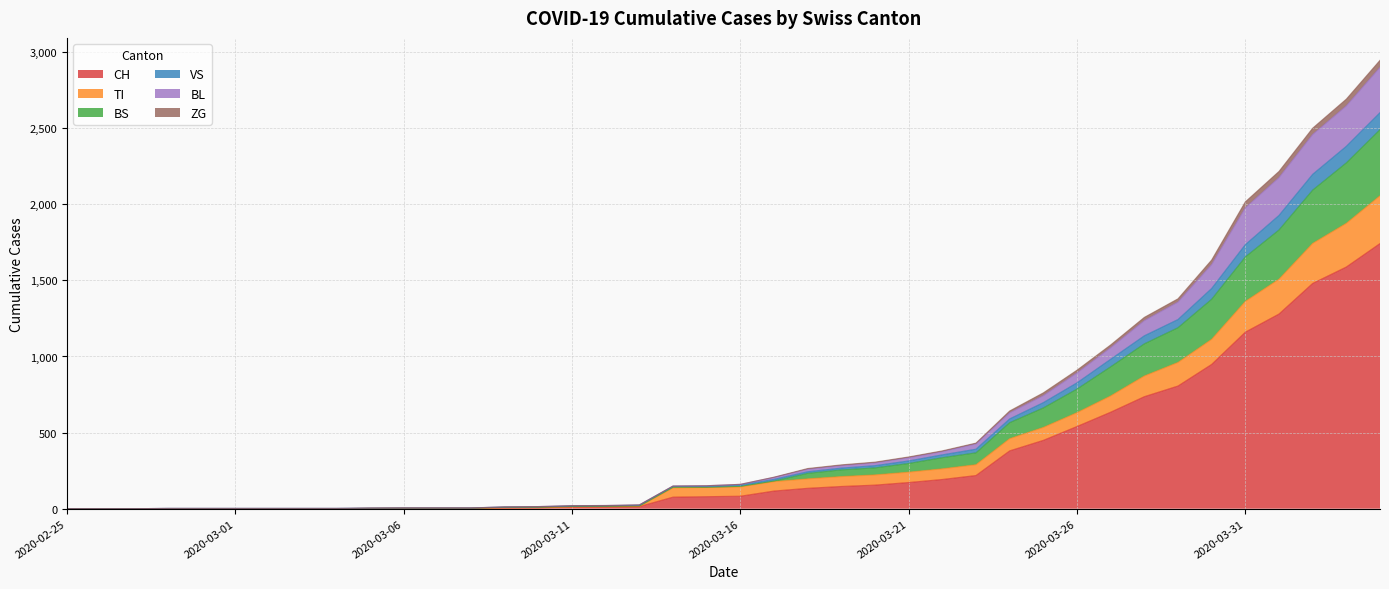

What is the maximum value for CH?

1742